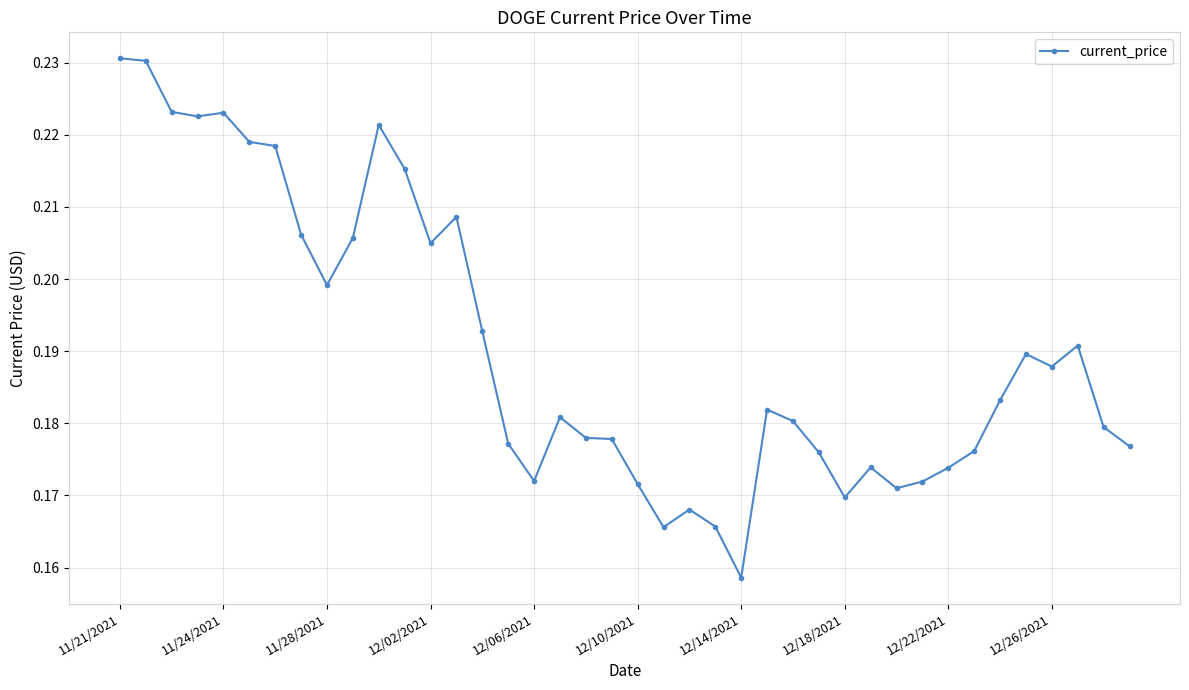

Count the values in the range 0 to 1.

40